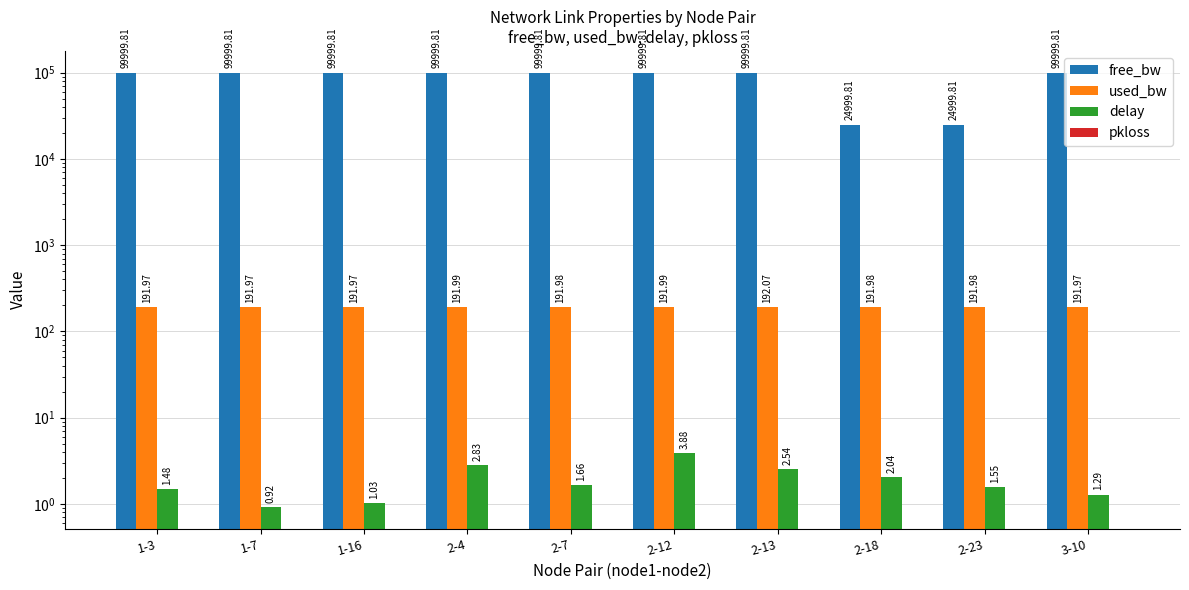

What is the label of the 10th bar from the left?

3-10